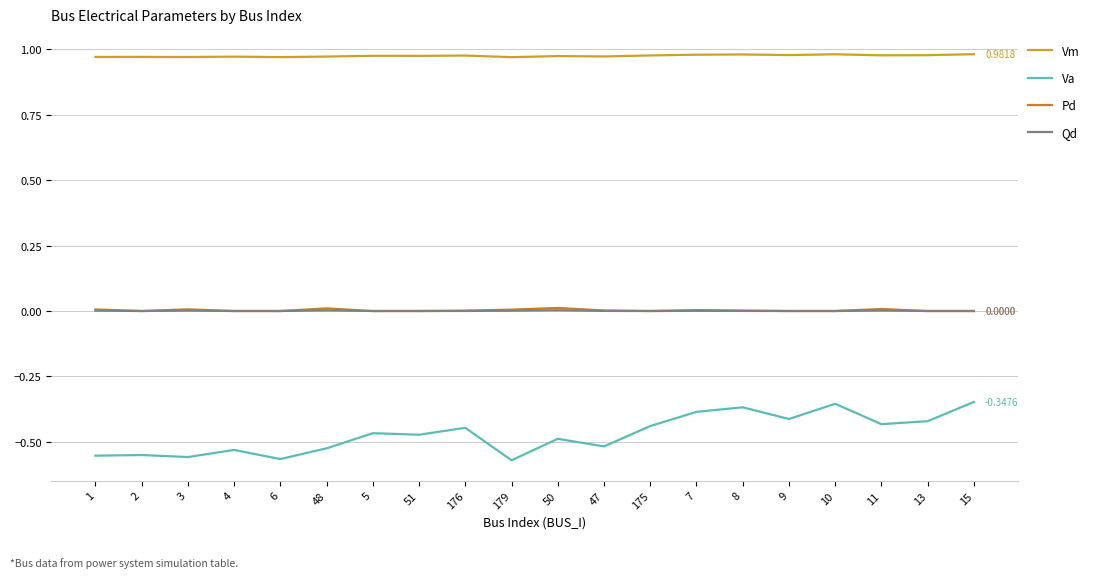

At which category does the chart reach its minimum across all series?

179